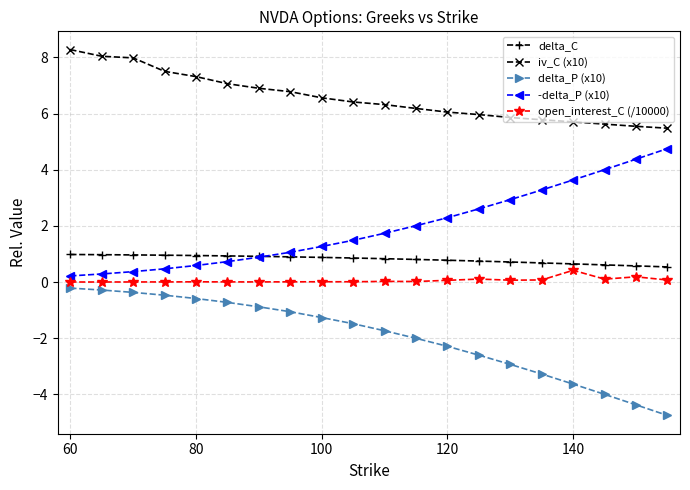

True or false: open_interest_C (/10000) and iv_C (x10) cross at least once.

False